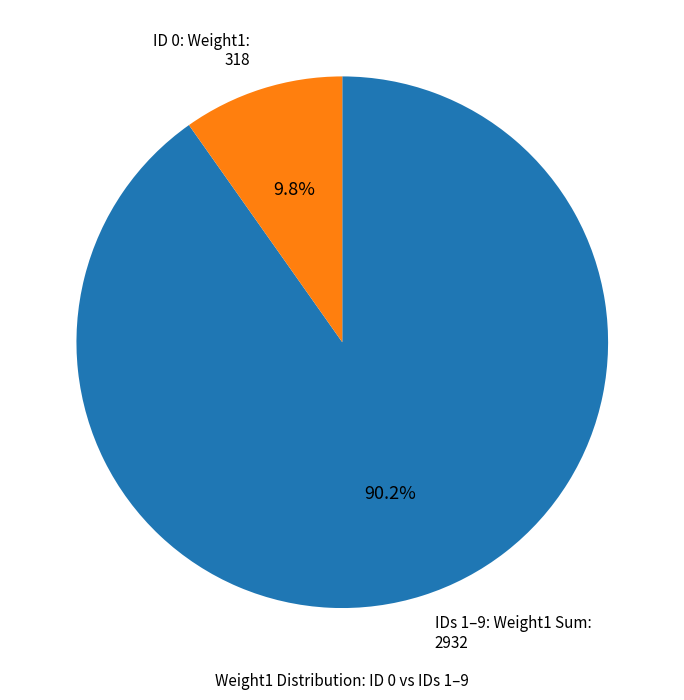

Is there any slice that represents more than half of the pie?

Yes